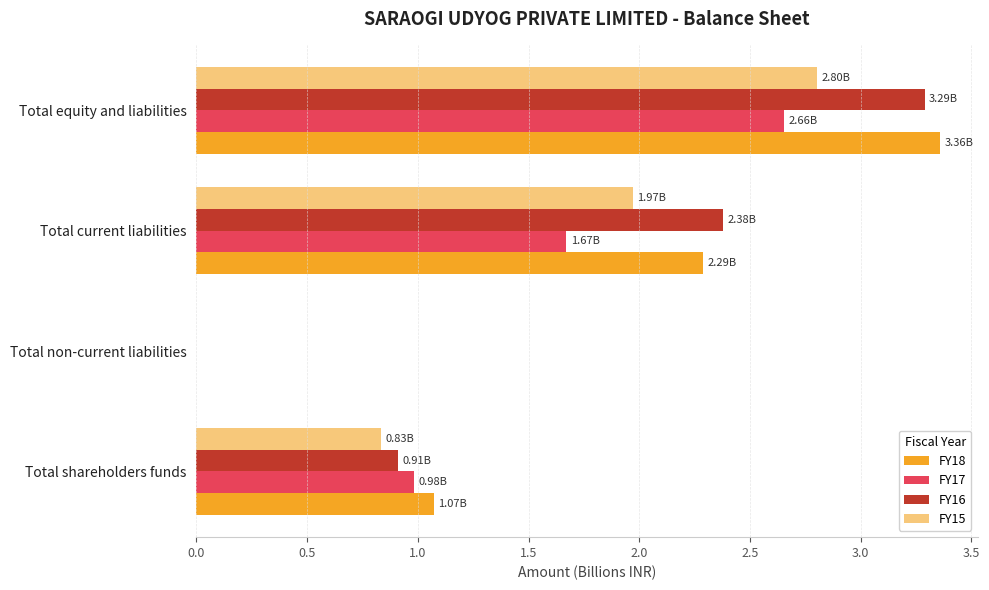

Which category has the highest value in the FY15 series?

Total equity and liabilities